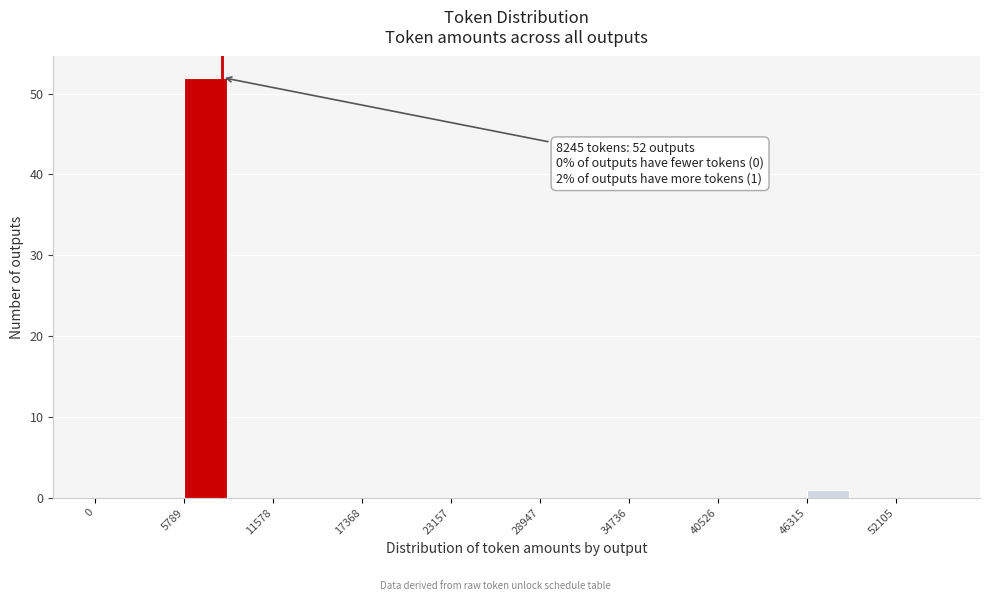

Read against the x-axis, roughly where is the centre of the tallest bar?

7000